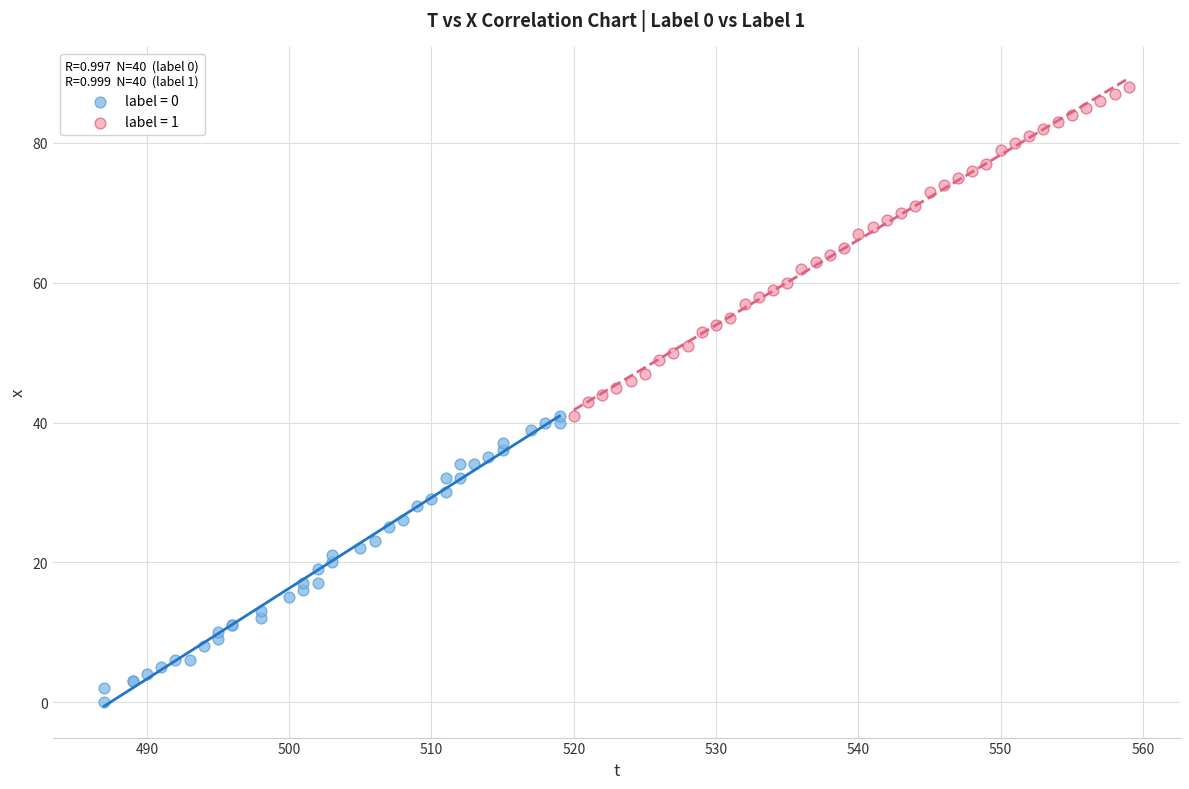

What are all the series names shown in the legend?

label = 0, label = 1